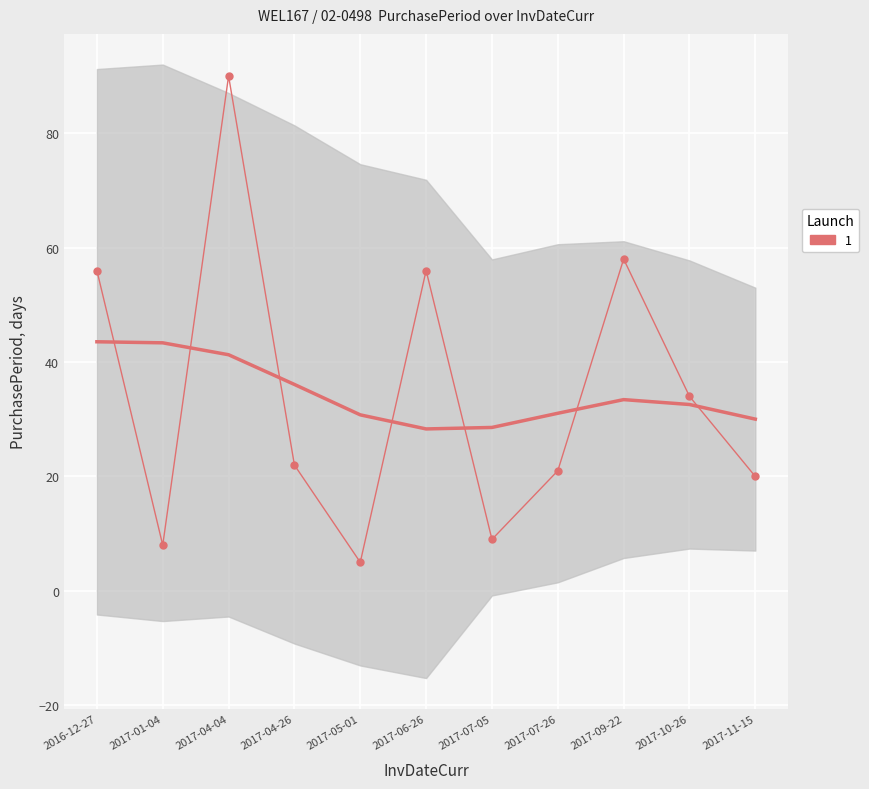

How many values exceed 22?

5